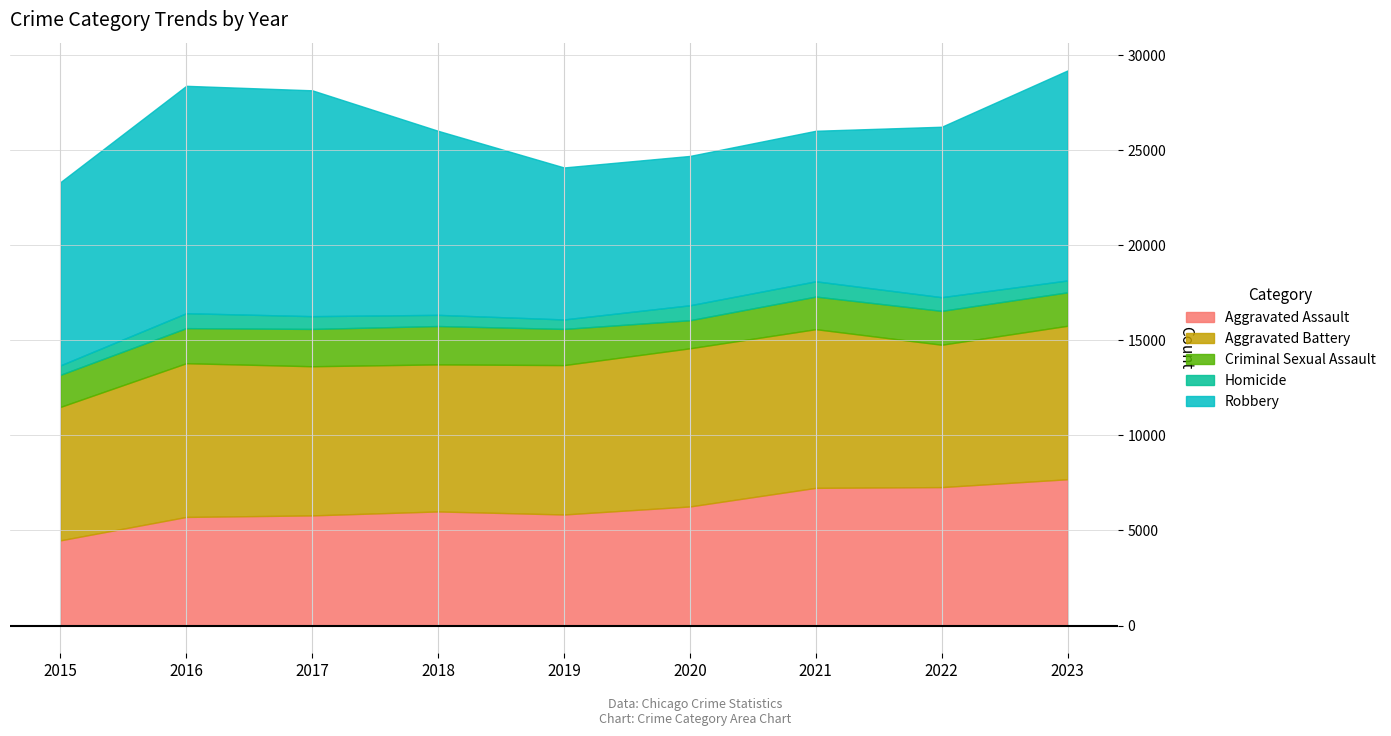

True or false: Robbery and Criminal Sexual Assault intersect in this chart.

False